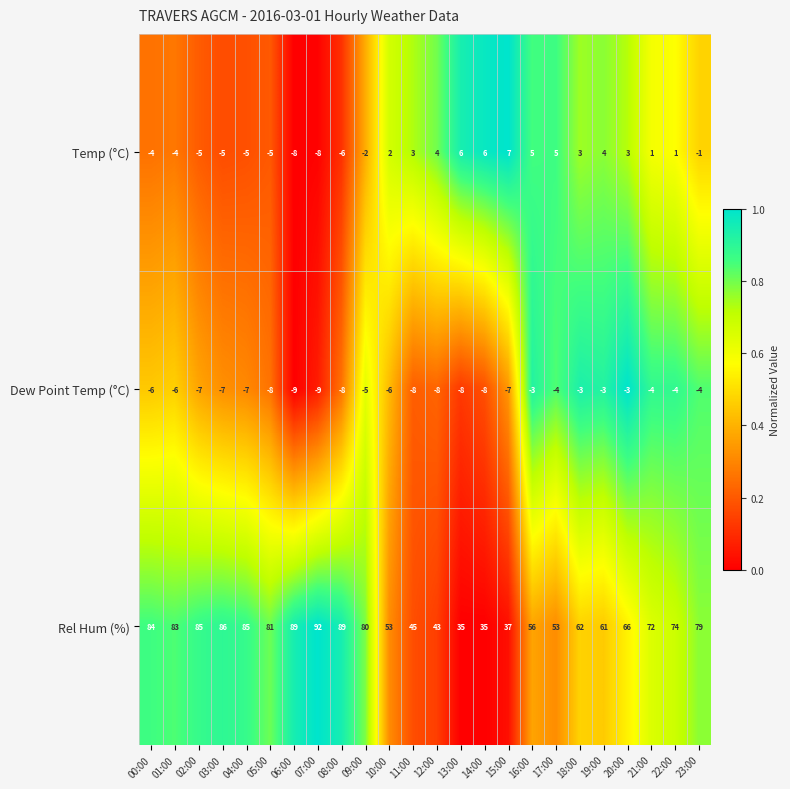

Is it true that Temp (°C) equals -3 at 09:00?

False